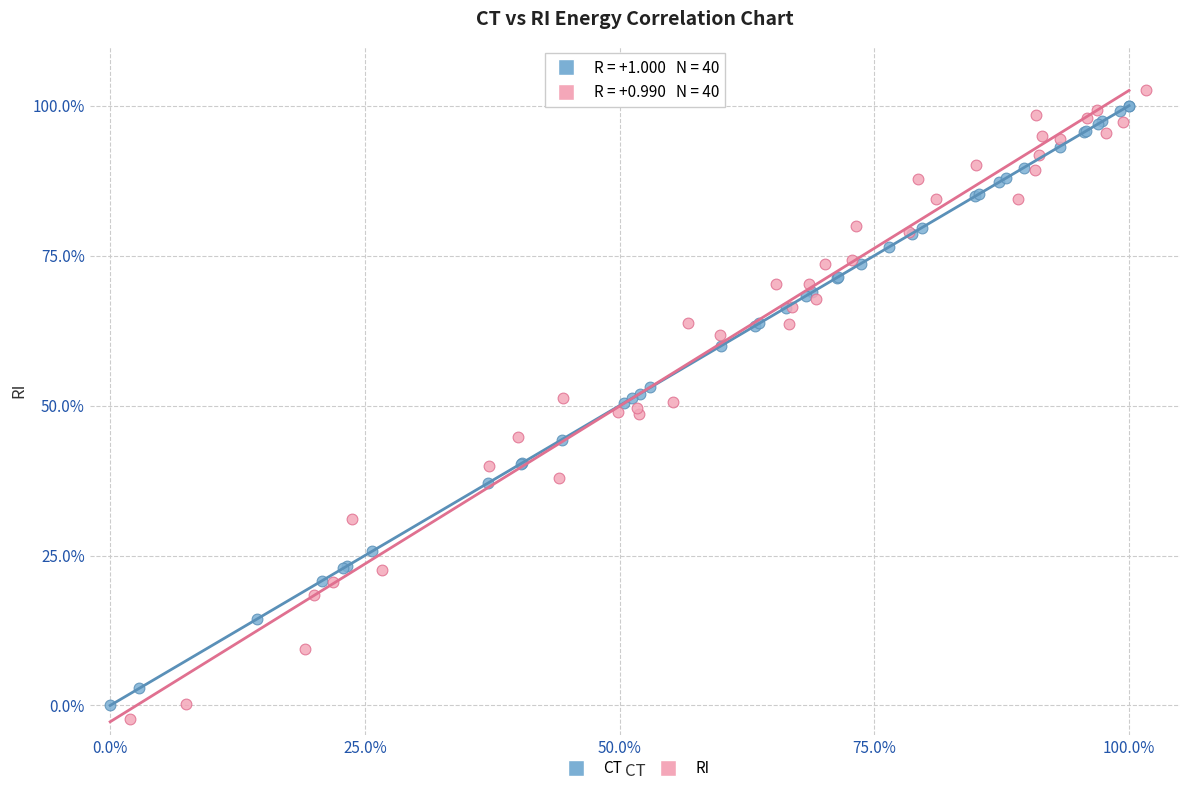

What are all the series names shown in the legend?

CT, RI